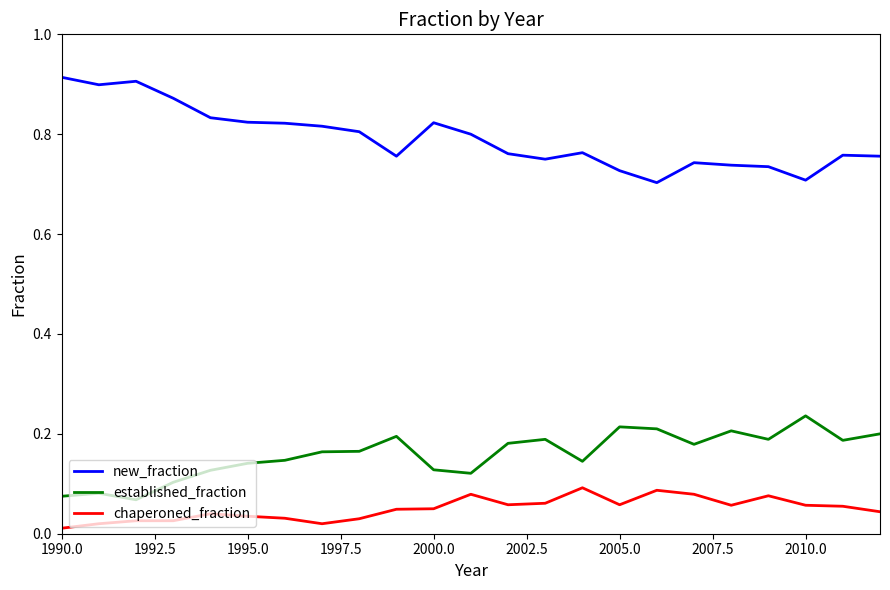

Which series has the largest total across all categories?

new_fraction